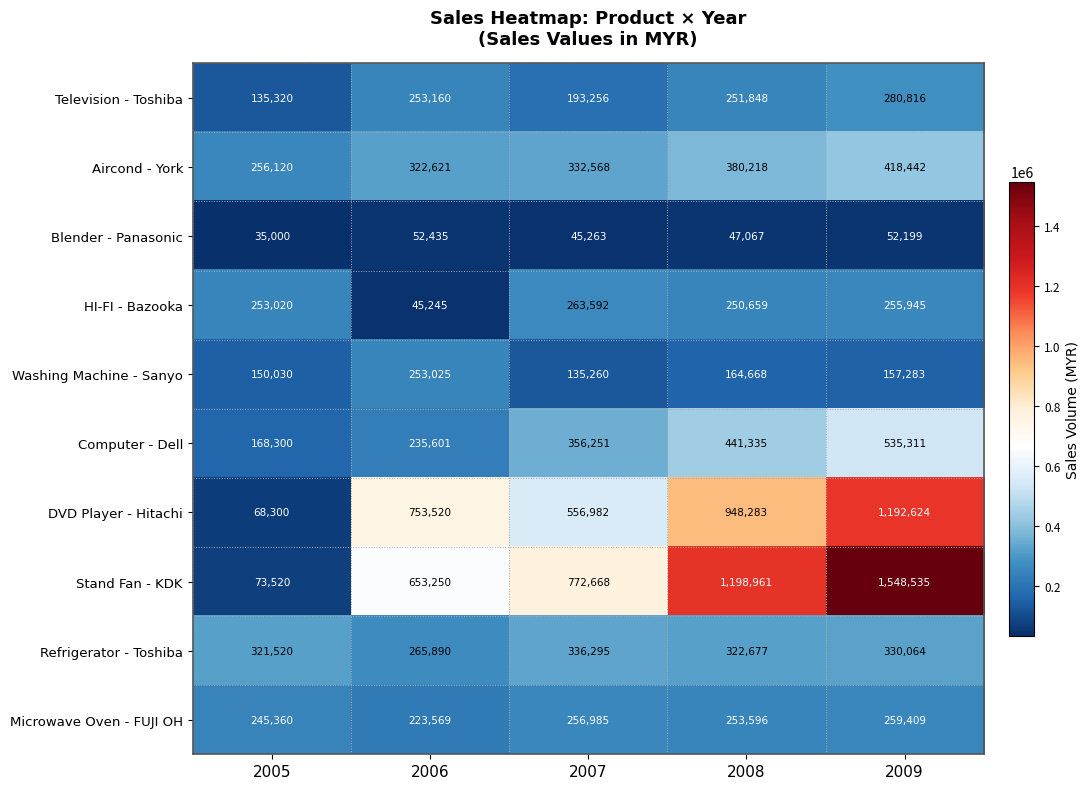

Rank the series at 2008 from lowest to highest value.

Blender - Panasonic, Washing Machine - Sanyo, HI-FI - Bazooka, Television - Toshiba, Microwave Oven - FUJI OH, Refrigerator - Toshiba, Aircond - York, Computer - Dell, DVD Player - Hitachi, Stand Fan - KDK